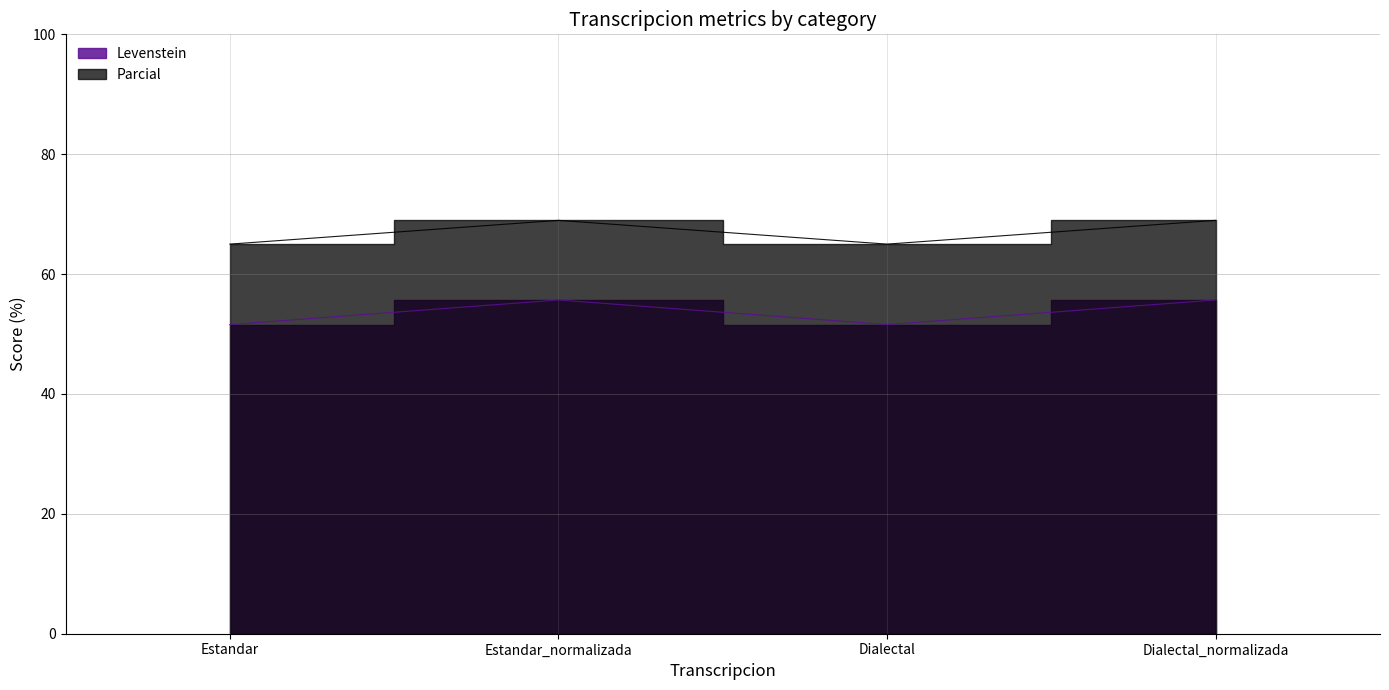

What is the difference between the highest and lowest values at Dialectal?

13.4